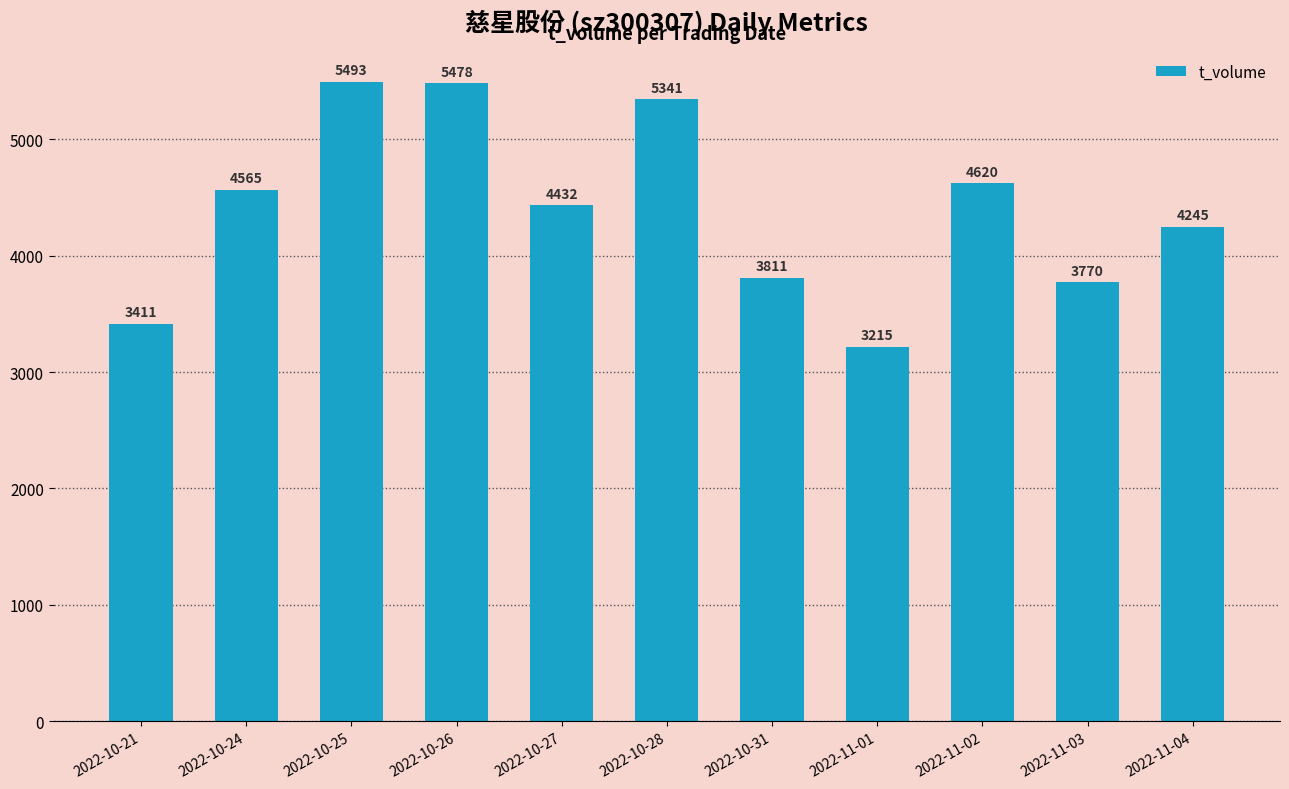

What is the label of the 10th bar from the right?

2022-10-24